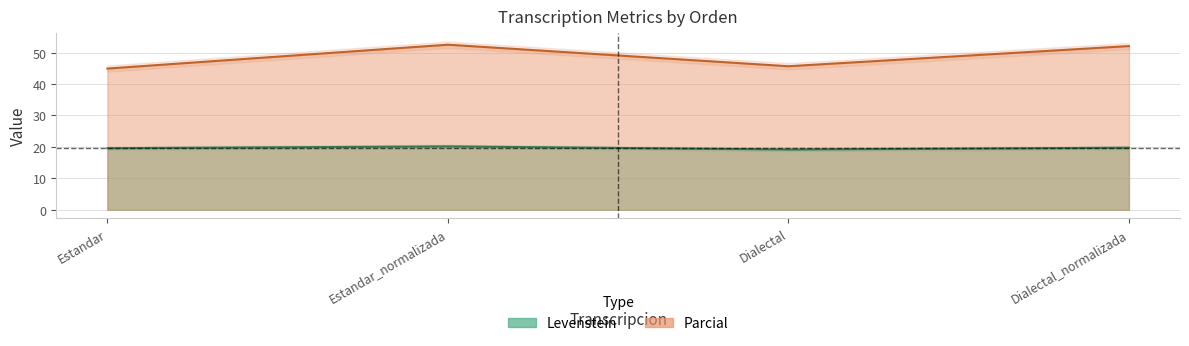

What is the highest value of the Levenstein series?

20.2